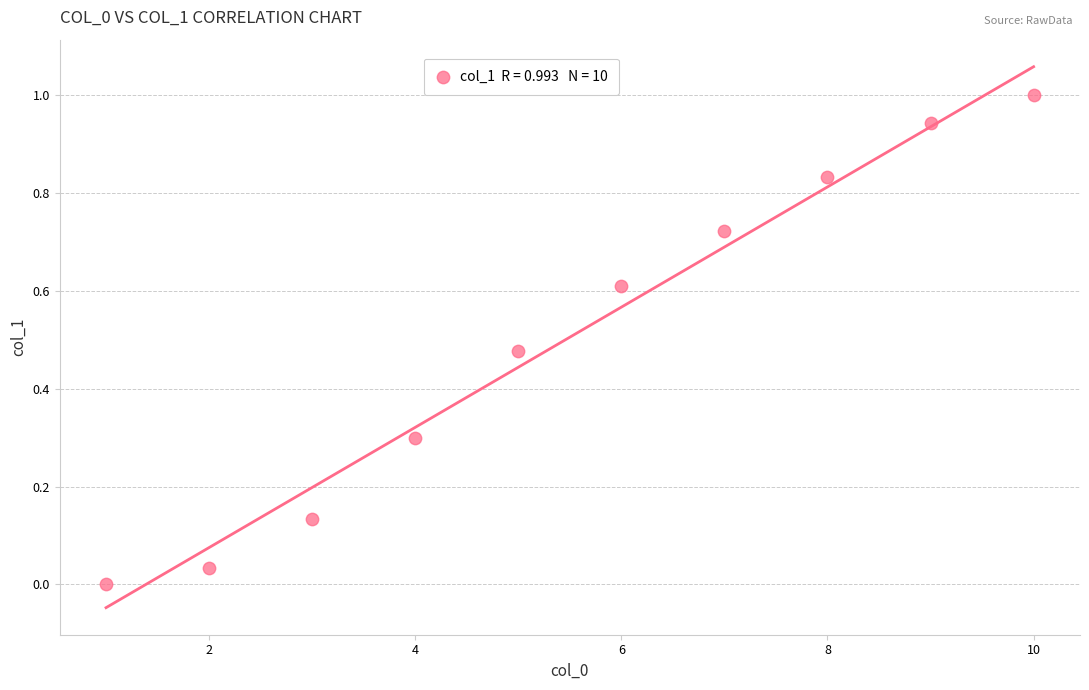

What is the average X value?

5.5